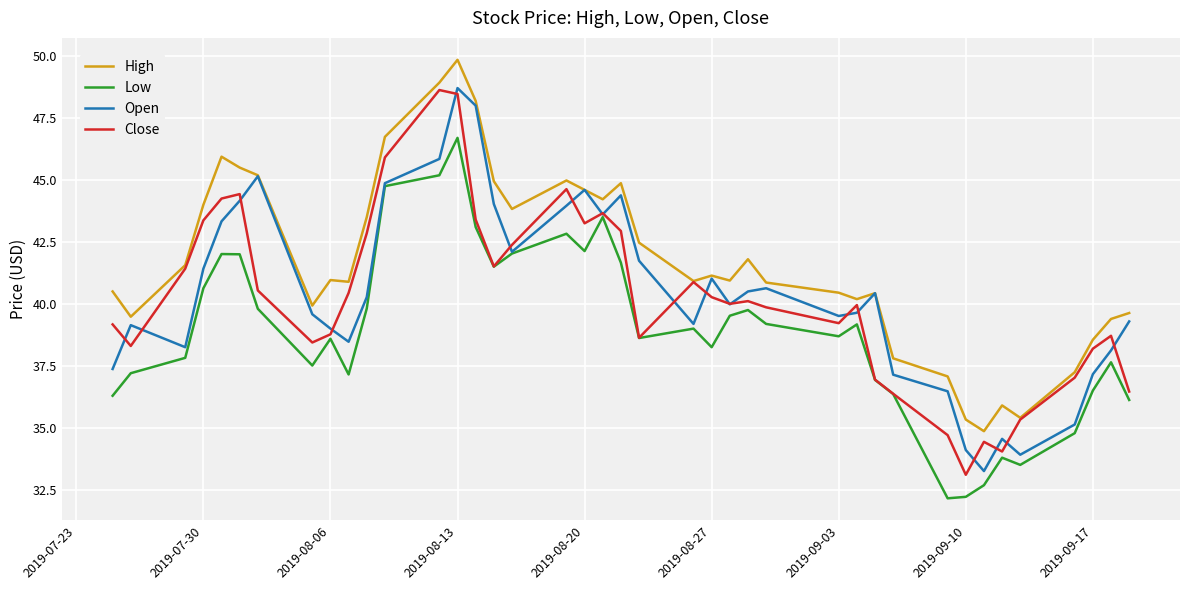

Which series has the largest total across all categories?

High